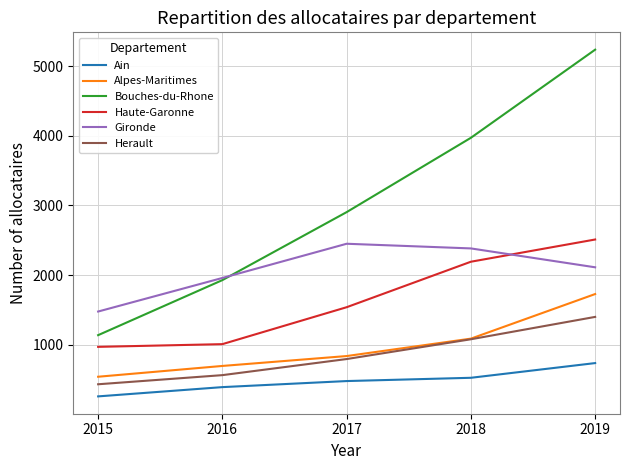

What are all the series names shown in the legend?

Ain, Alpes-Maritimes, Bouches-du-Rhone, Haute-Garonne, Gironde, Herault